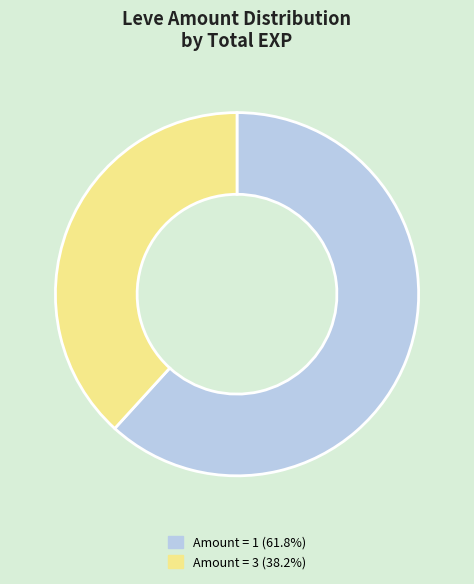

Combined, do Amount = 1 (61.8%) and Amount = 3 (38.2%) account for over 50%?

Yes